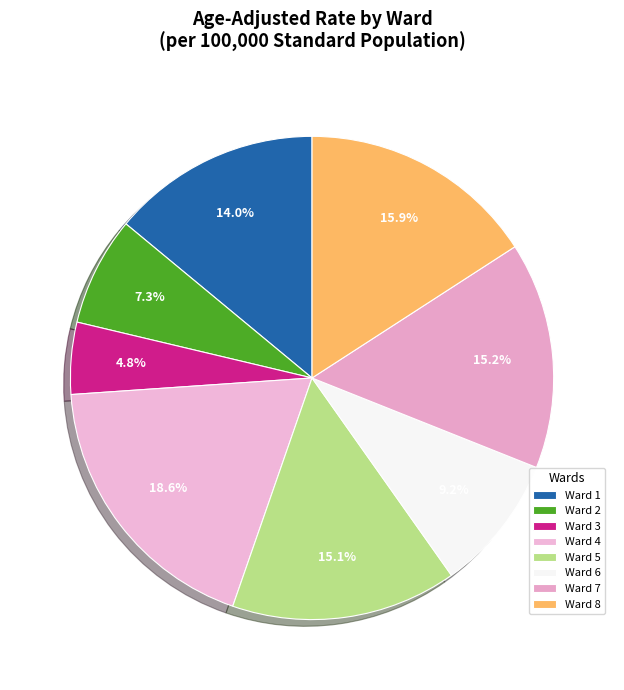

To the nearest percent, what is the difference between the Ward 4 and Ward 7 slice percentages?

3%